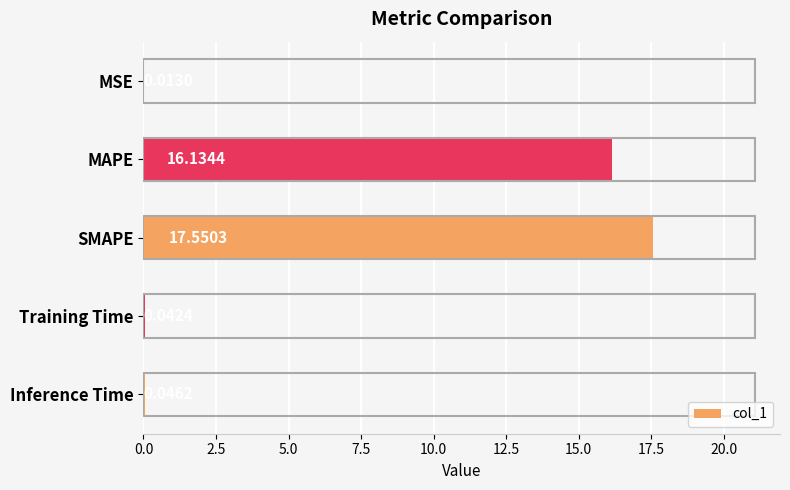

Which has a higher value, Training Time or MSE?

Training Time